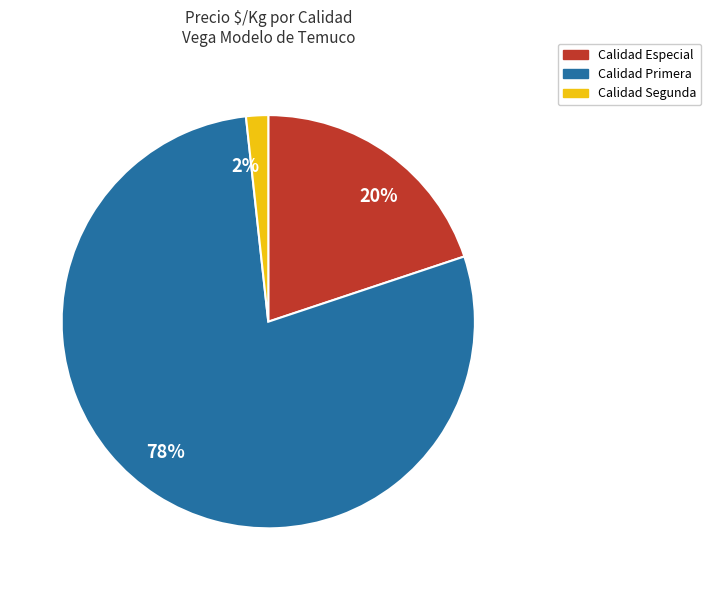

To the nearest percent, what is the average slice percentage?

33%